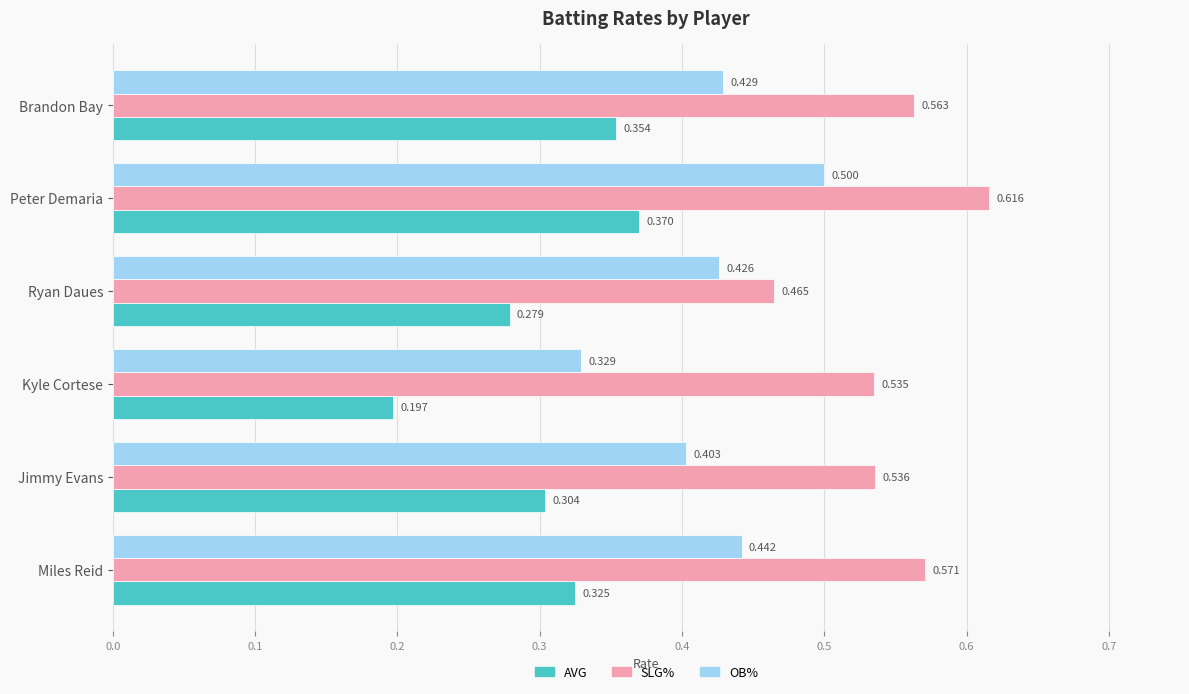

What are all the series names shown in the legend?

AVG, SLG%, OB%